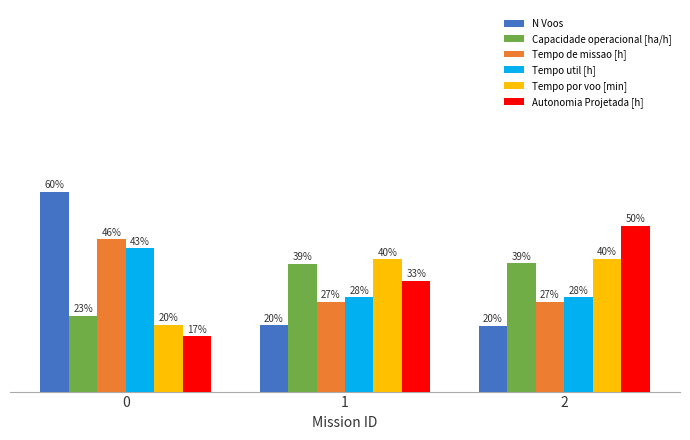

Which series has the widest spread of values?

N Voos